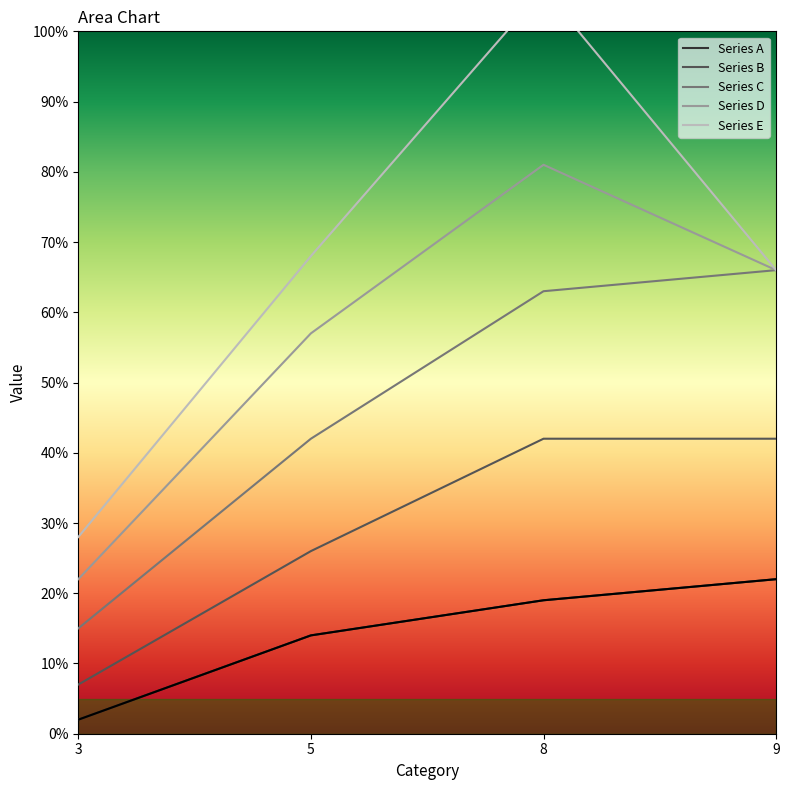

Which category has the lowest value across all series?

3